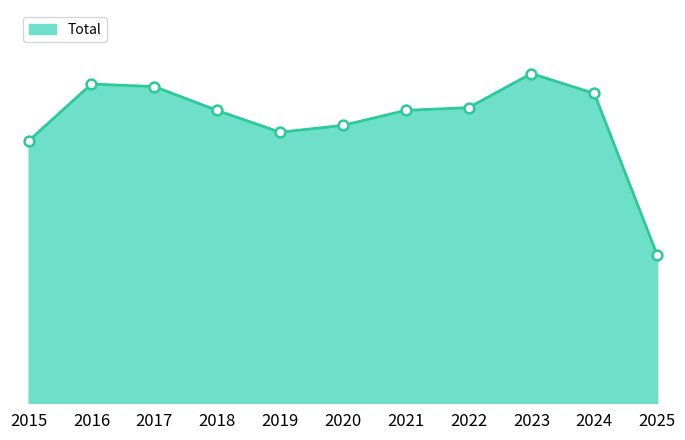

Which has a higher value, 2016 or 2017?

2016